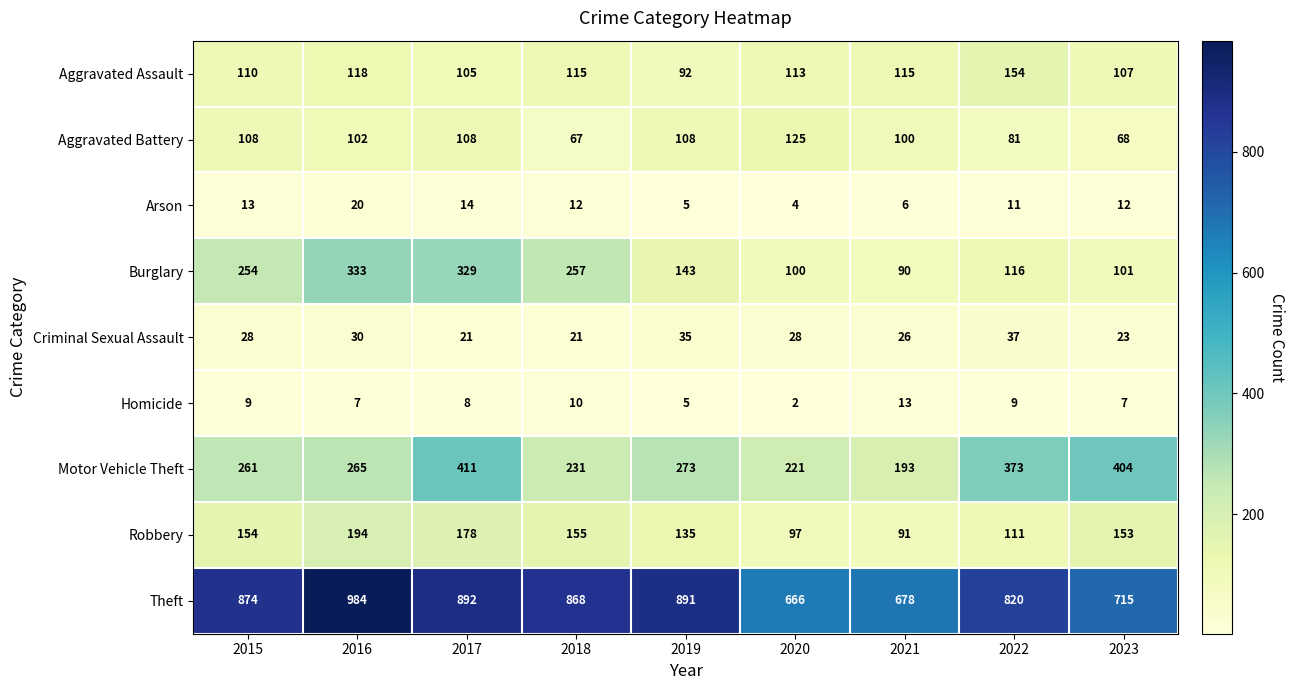

What is the difference between the highest and lowest values at 2021?

672